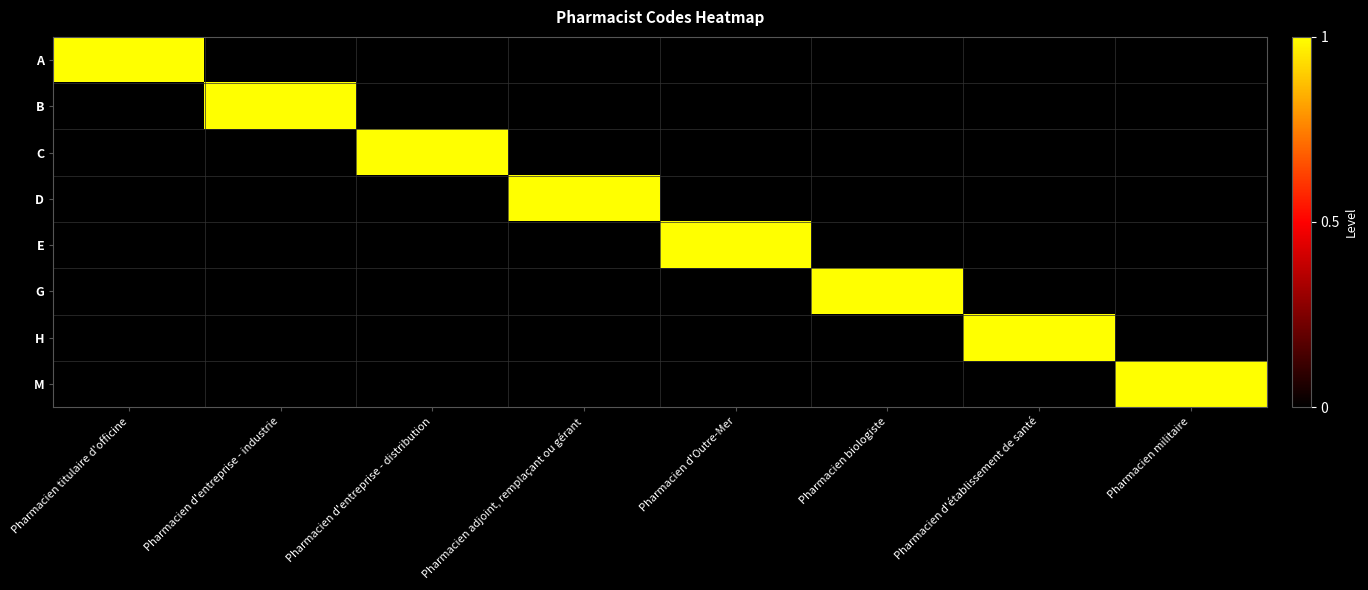

Which series changed the most between Pharmacien d'entreprise - industrie and Pharmacien biologiste?

B